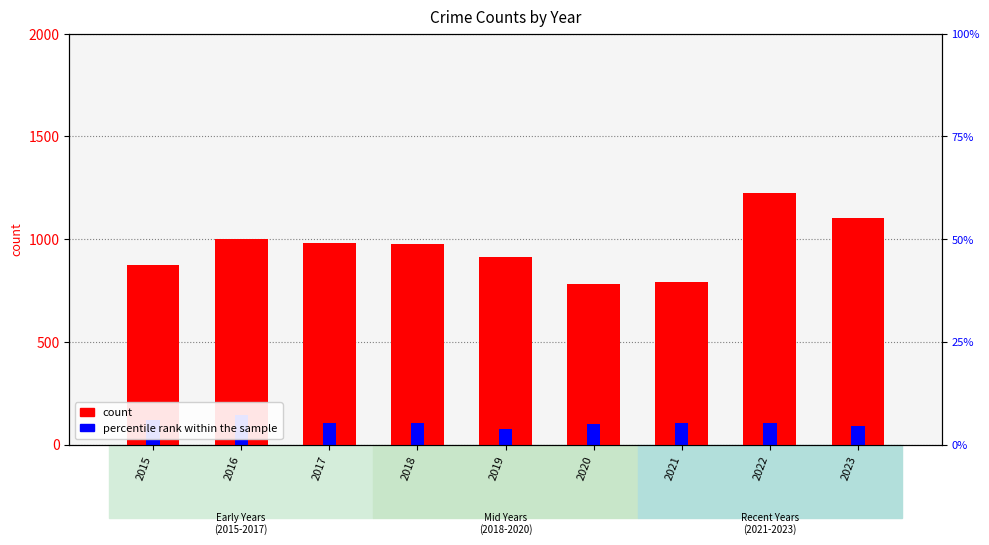

What is the value of the Robbery bar at the 5th from the left?

75